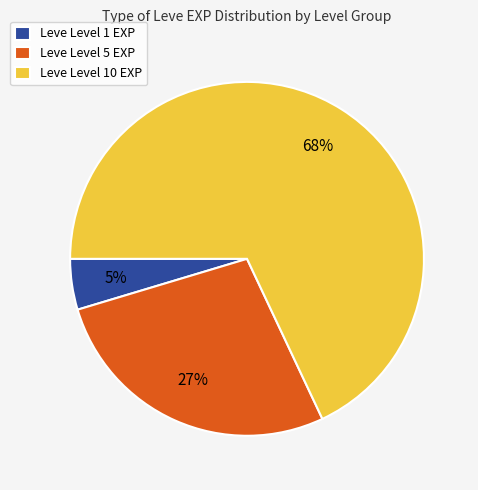

Between Leve Level 10 EXP and Leve Level 1 EXP, which is larger?

Leve Level 10 EXP